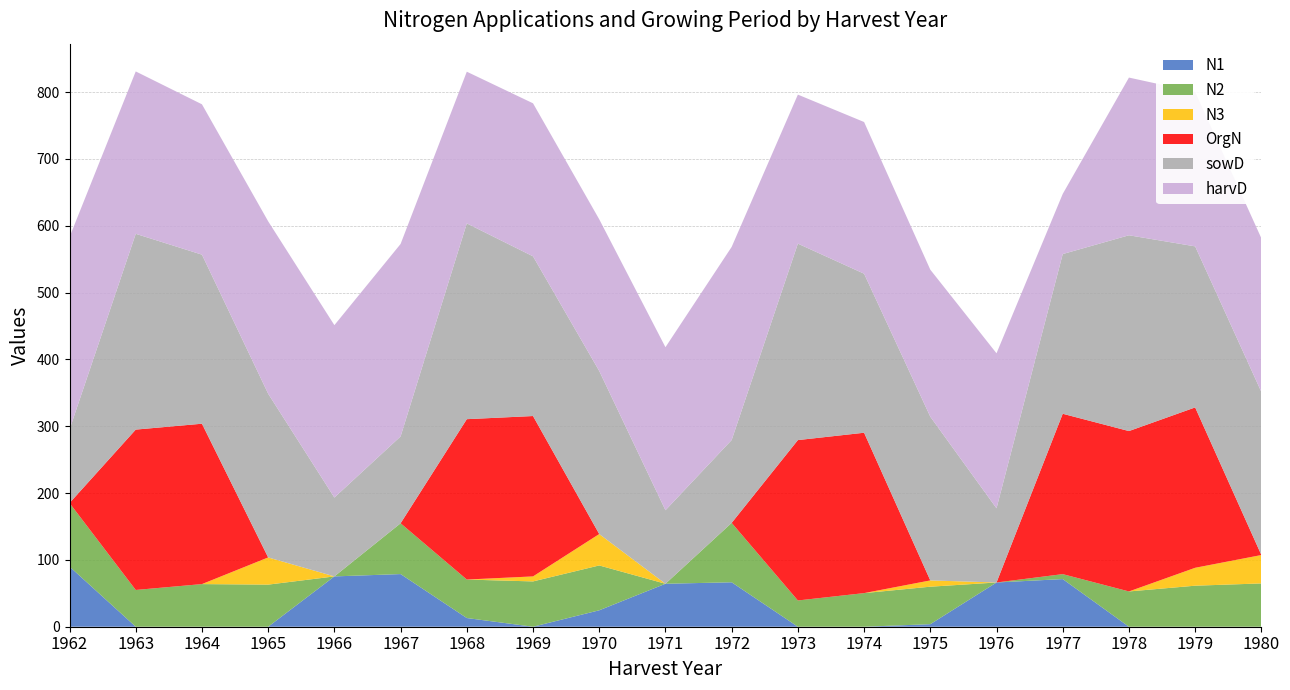

Reading left to right, extract all data points from this chart.

N1: 1962=90.0	1963=0.0	1964=0.0	1965=0.0	1966=75.3	1967=78.8	1968=13.0	1969=0.0	1970=24.6	1971=64.3	1972=66.5	1973=0.0	1974=0.0	1975=3.8	1976=66.2	1977=71.3	1978=0.0	1979=0.0	1980=0.0
N2: 1962=95.1	1963=55.0	1964=63.8	1965=63.0	1966=0.0	1967=76.0	1968=57.6	1969=67.8	1970=67.1	1971=0.0	1972=88.9	1973=39.3	1974=50.3	1975=56.1	1976=0.0	1977=7.4	1978=52.8	1979=61.4	1980=64.8
N3: 1962=0.0	1963=0.0	1964=0.0	1965=40.7	1966=0.0	1967=0.0	1968=0.0	1969=7.5	1970=47.0	1971=0.0	1972=0.0	1973=0.0	1974=0.0	1975=9.4	1976=0.0	1977=0.0	1978=0.0	1979=26.8	1980=42.5
OrgN: 1962=0.0	1963=240.0	1964=240.0	1965=0.0	1966=0.0	1967=0.0	1968=240.0	1969=240.0	1970=0.0	1971=0.0	1972=0.0	1973=240.0	1974=240.0	1975=0.0	1976=0.0	1977=240.0	1978=240.0	1979=240.0	1980=0.0
sowD: 1962=110.0	1963=293.0	1964=253.0	1965=245.0	1966=118.0	1967=130.0	1968=293.0	1969=239.0	1970=244.0	1971=110.0	1972=124.0	1973=294.0	1974=238.0	1975=245.0	1976=111.0	1977=239.0	1978=293.0	1979=241.0	1980=244.0
harvD: 1962=288.0	1963=243.0	1964=225.0	1965=258.0	1966=258.0	1967=288.0	1968=227.0	1969=229.0	1970=227.0	1971=244.0	1972=289.0	1973=223.0	1974=227.0	1975=220.0	1976=232.0	1977=90.0	1978=236.0	1979=231.0	1980=230.0